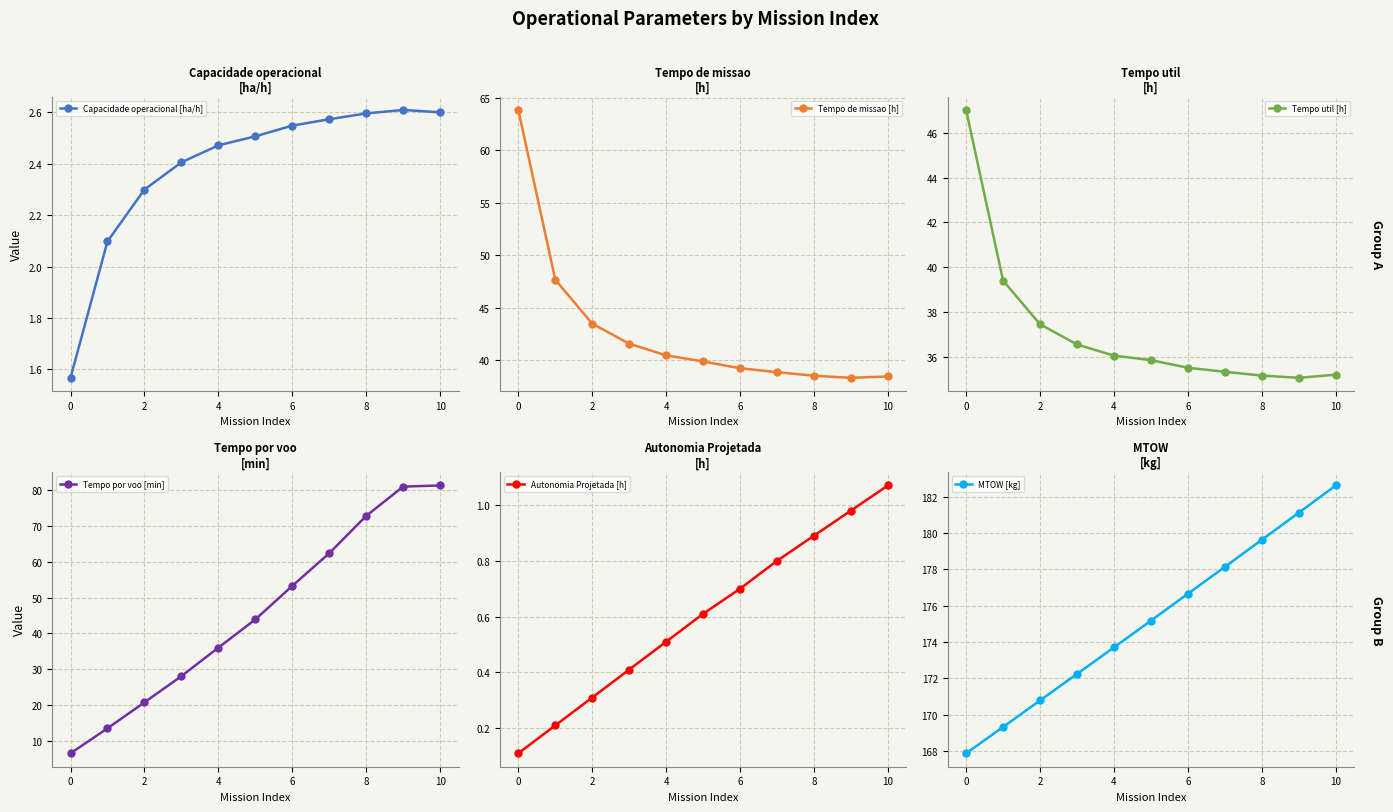

What is the average value of the Capacidade operacional [ha/h] series?

2.4